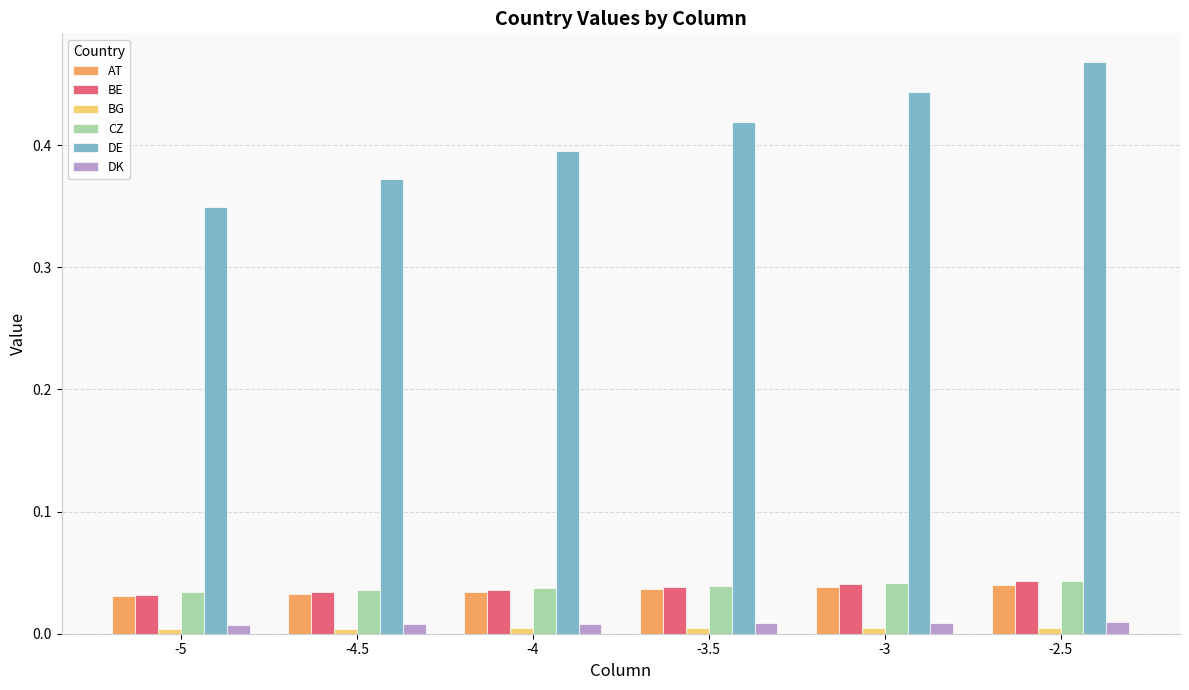

What is the label of the 5th bar from the right?

-4.5